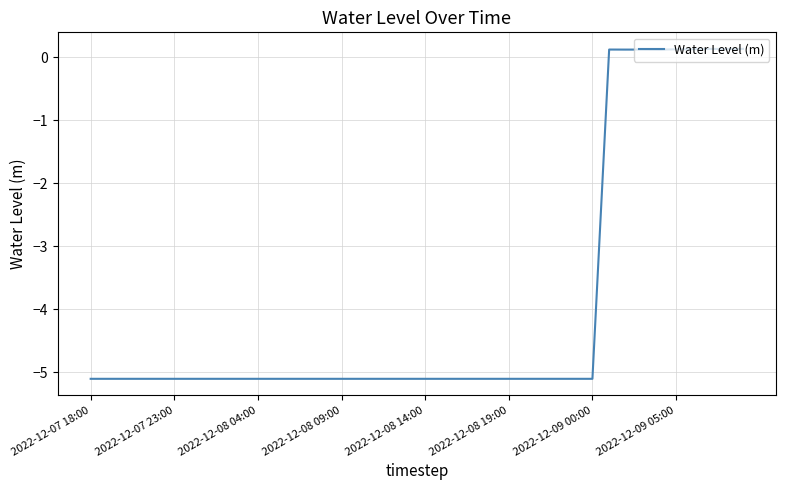

What is the difference between the maximum and minimum values?

5.2